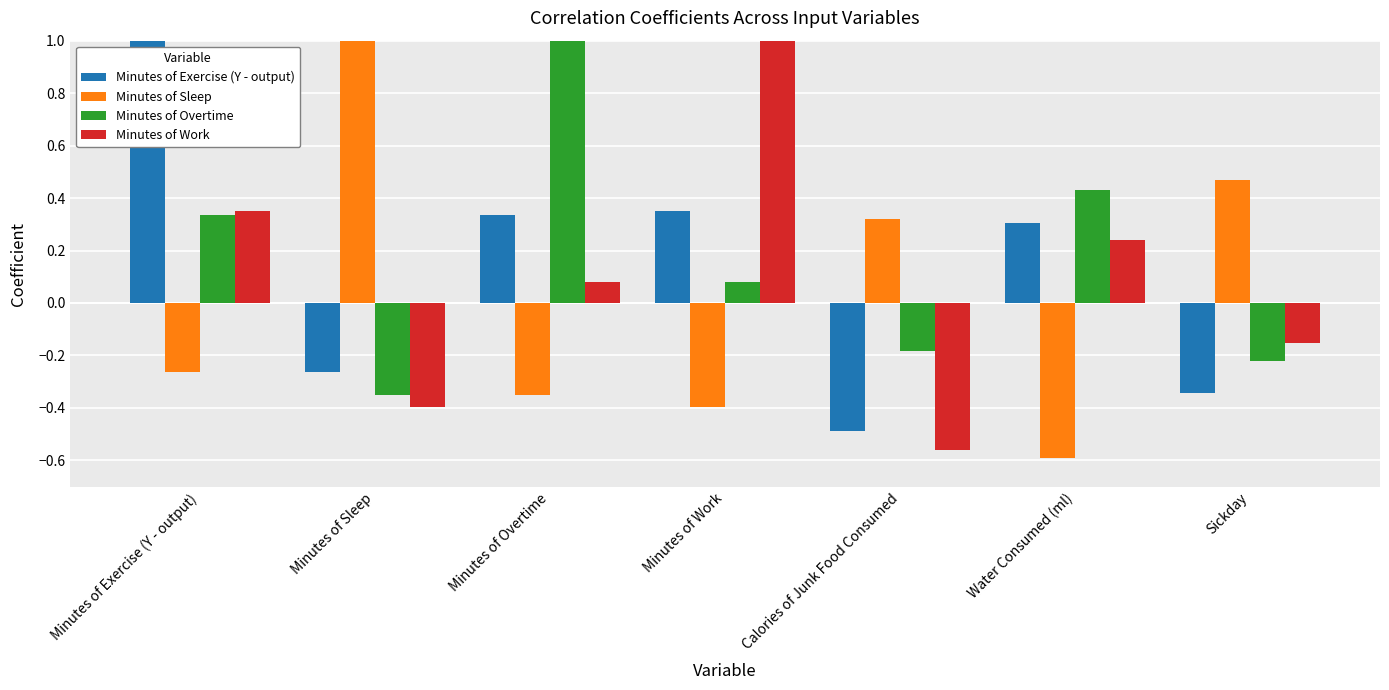

Which series has the largest total across all categories?

Minutes of Overtime